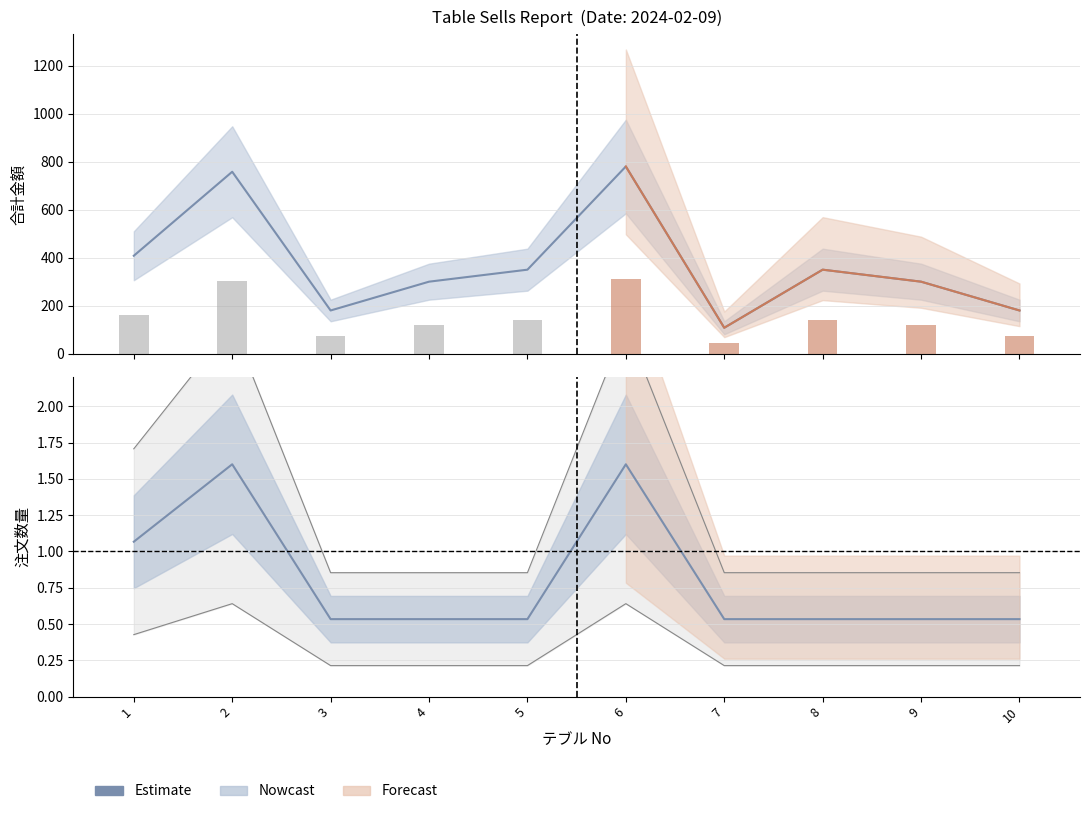

The chart shows a value of 0.3 at 5. True or false?

False